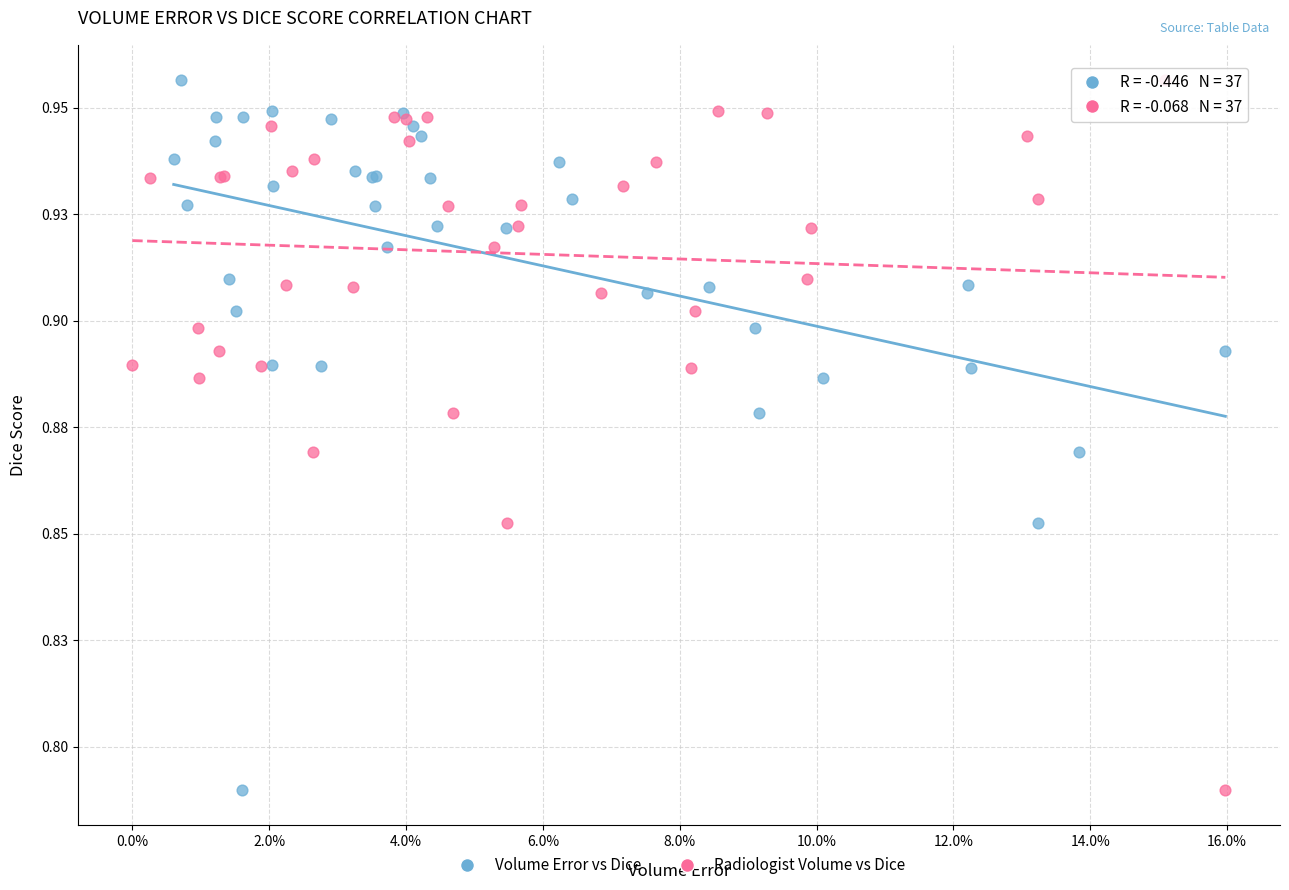

What are all the series names shown in the legend?

Volume Error vs Dice, Radiologist Volume vs Dice